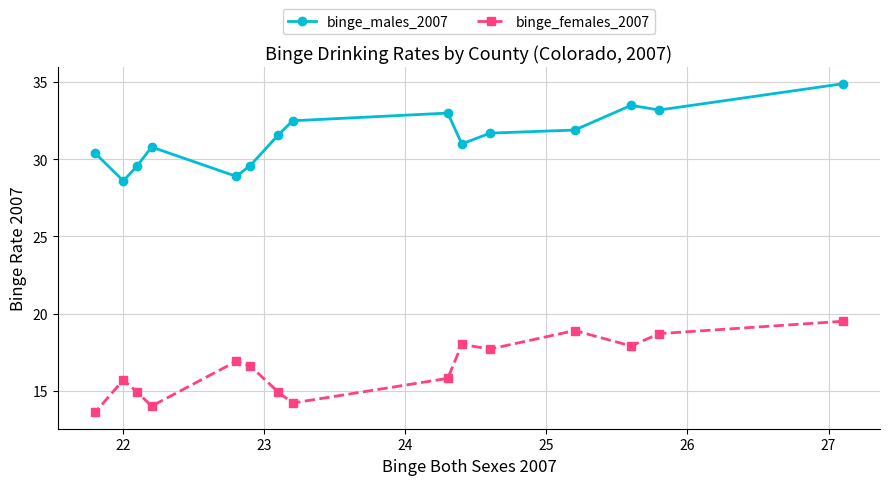

At how many categories does at least one series exceed 24?

15